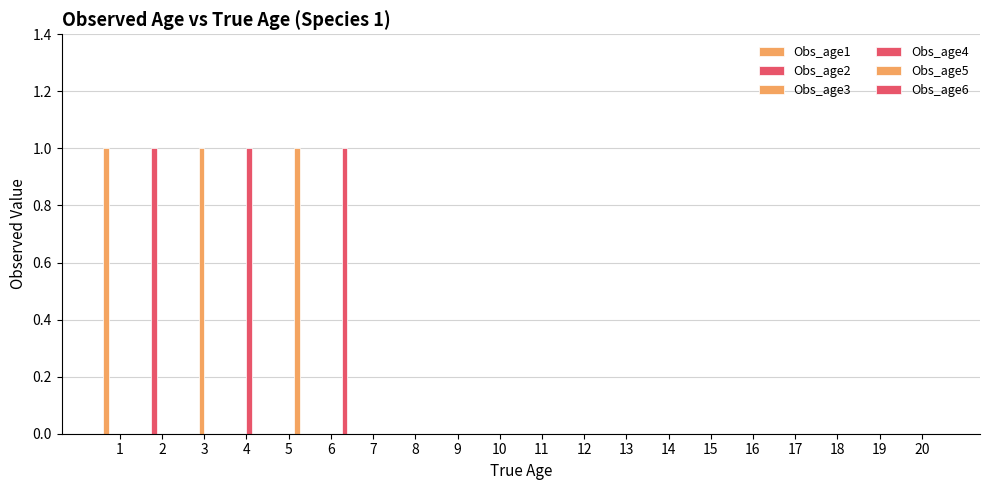

List the series in order of their peak value, highest first.

Obs_age1, Obs_age2, Obs_age3, Obs_age4, Obs_age5, Obs_age6